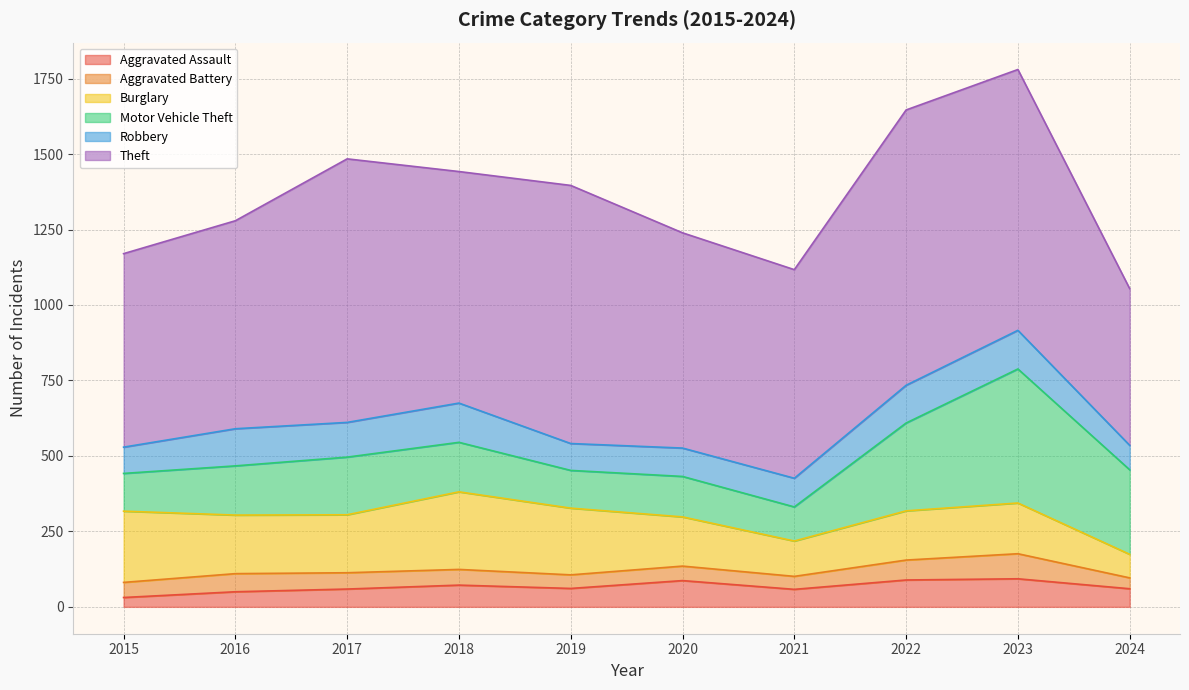

What is the value of the Robbery point at the 8th from the left?

125